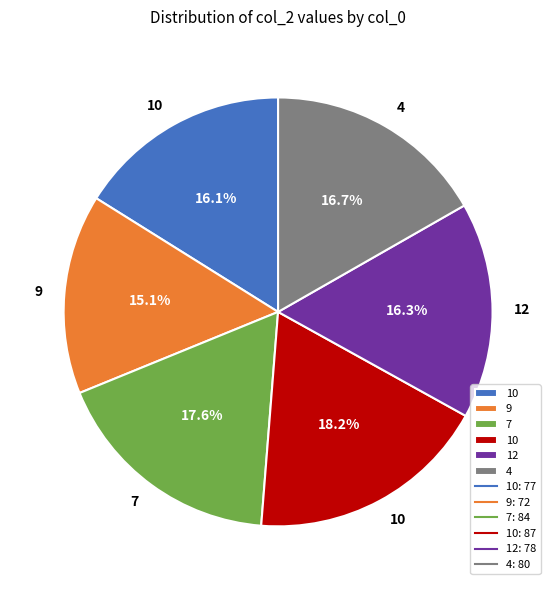

To the nearest percent, what is the average slice percentage?

17%